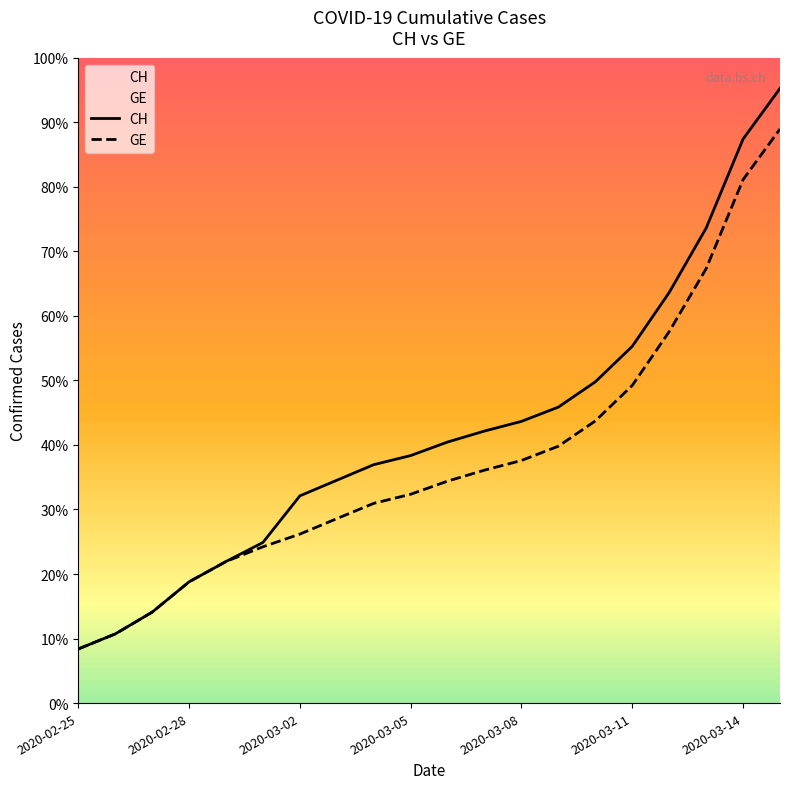

Reading left to right, list all the values displayed in this chart.

CH: 375	479	630	840	981	1113	1436	1544	1652	1715	1809	1885	1952	2051	2226	2472	2845	3291	3908	4259
GE: 375	479	630	840	981	1083	1171	1278	1384	1447	1538	1614	1681	1780	1955	2201	2574	3010	3627	3978